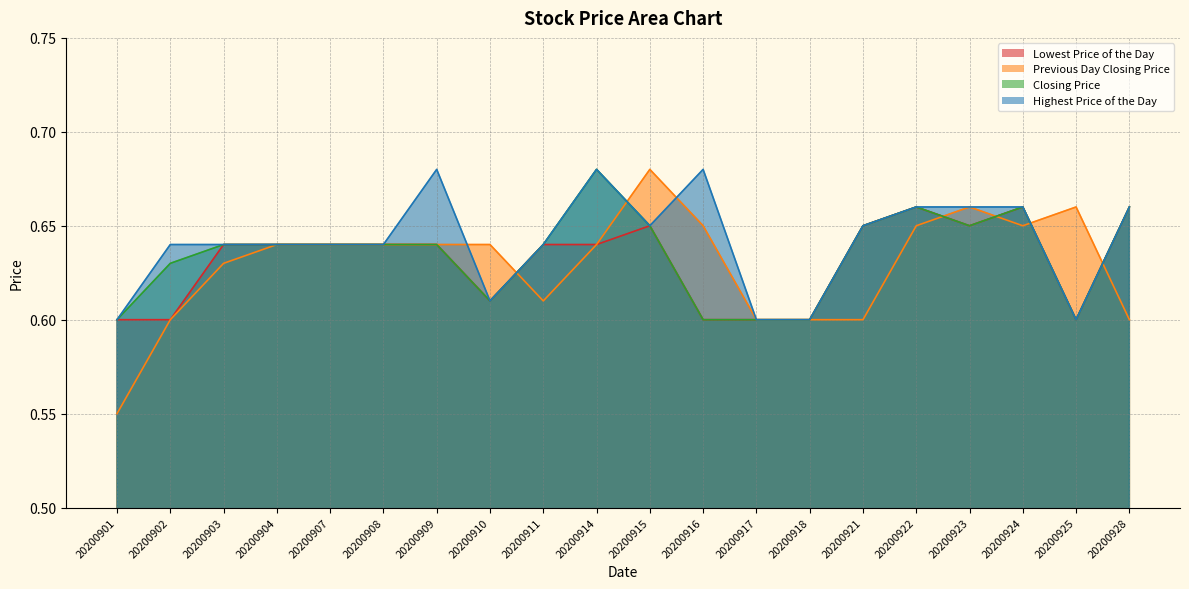

The Lowest Price of the Day series shows 0.2 at 20200907. True or false?

False